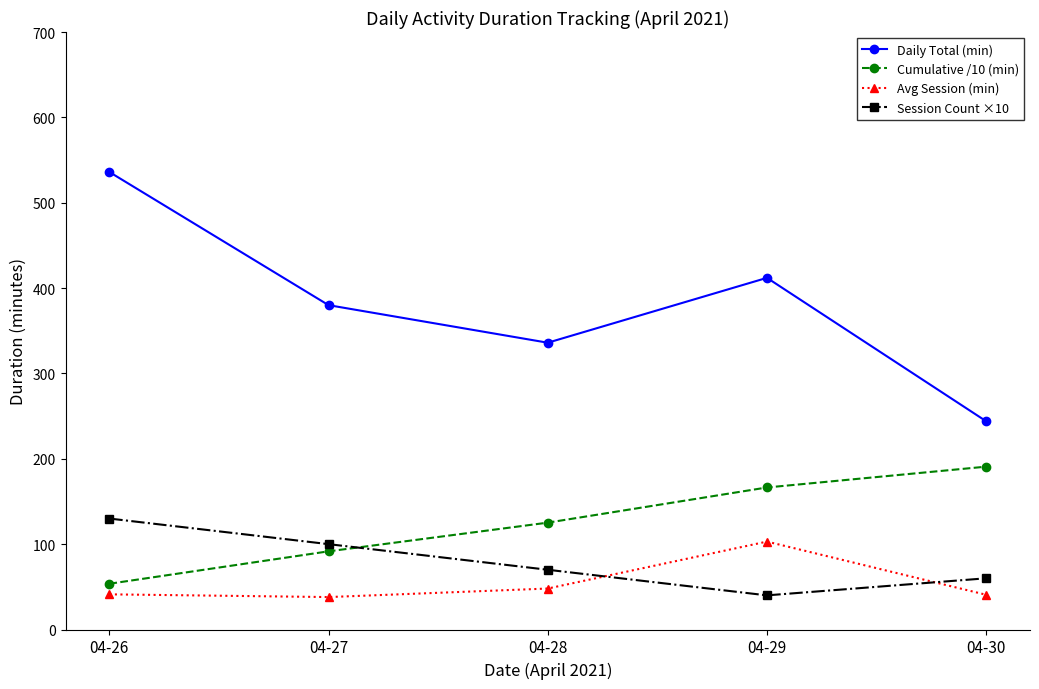

What is the difference between the highest and lowest values at 04-27?

342.0